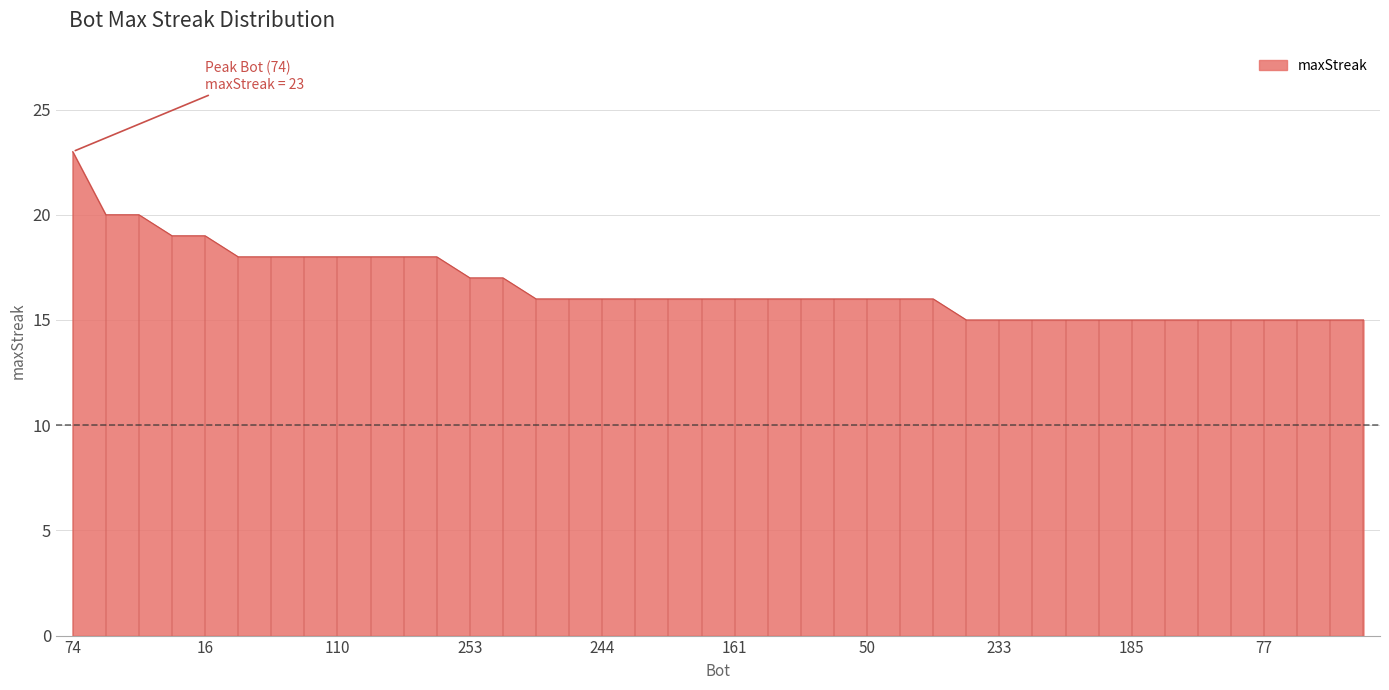

What is the greatest value displayed?

23